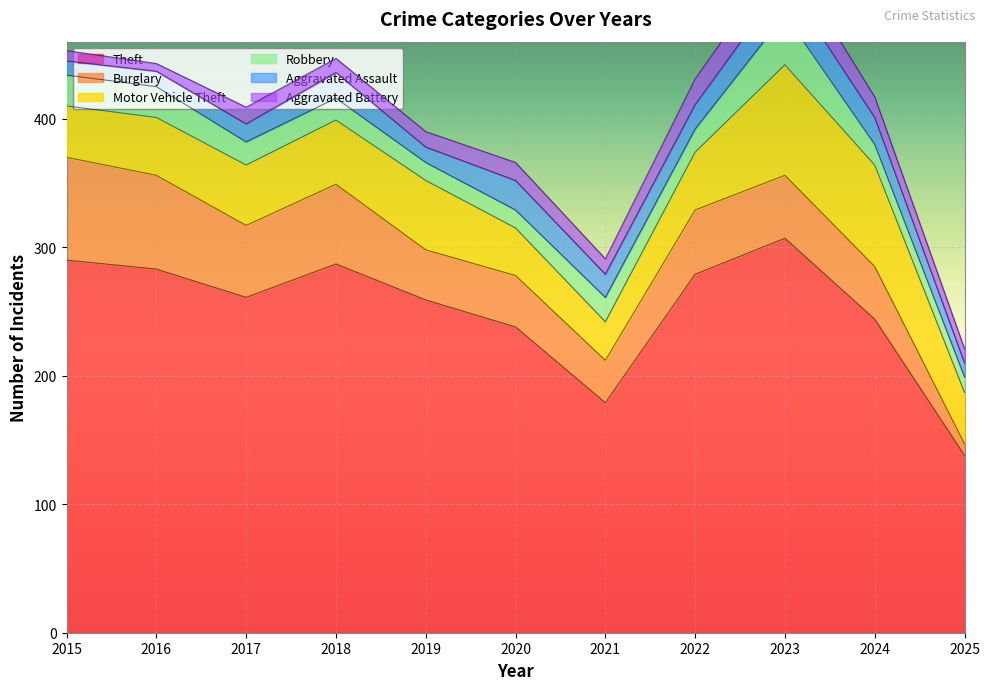

How many times do Aggravated Assault and Robbery cross each other?

8